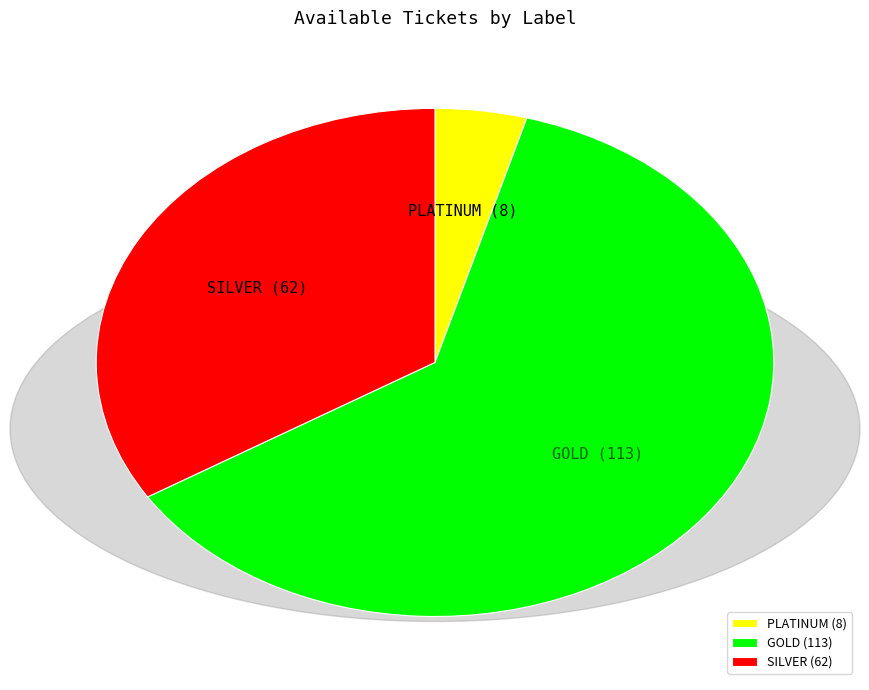

Is there a majority slice in this chart?

Yes